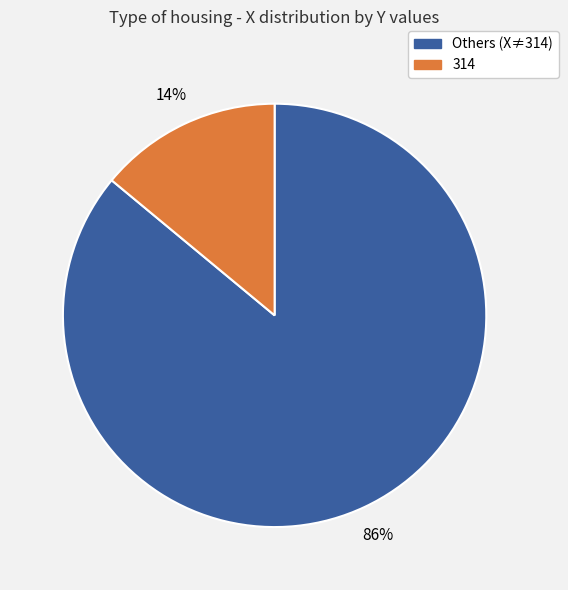

Is there any slice that represents more than half of the pie?

Yes